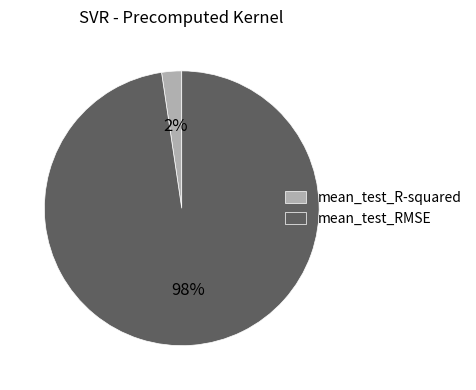

Count the number of slices in the pie.

2